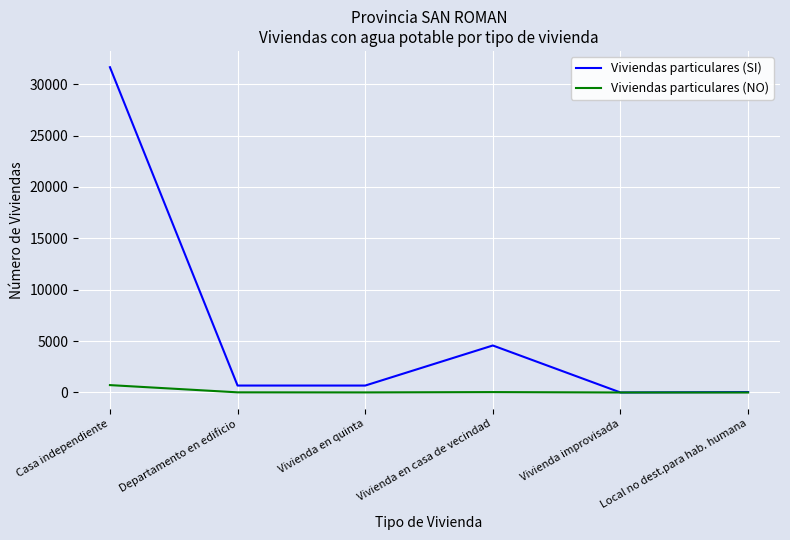

Which series has the largest total across all categories?

Viviendas particulares (SI)